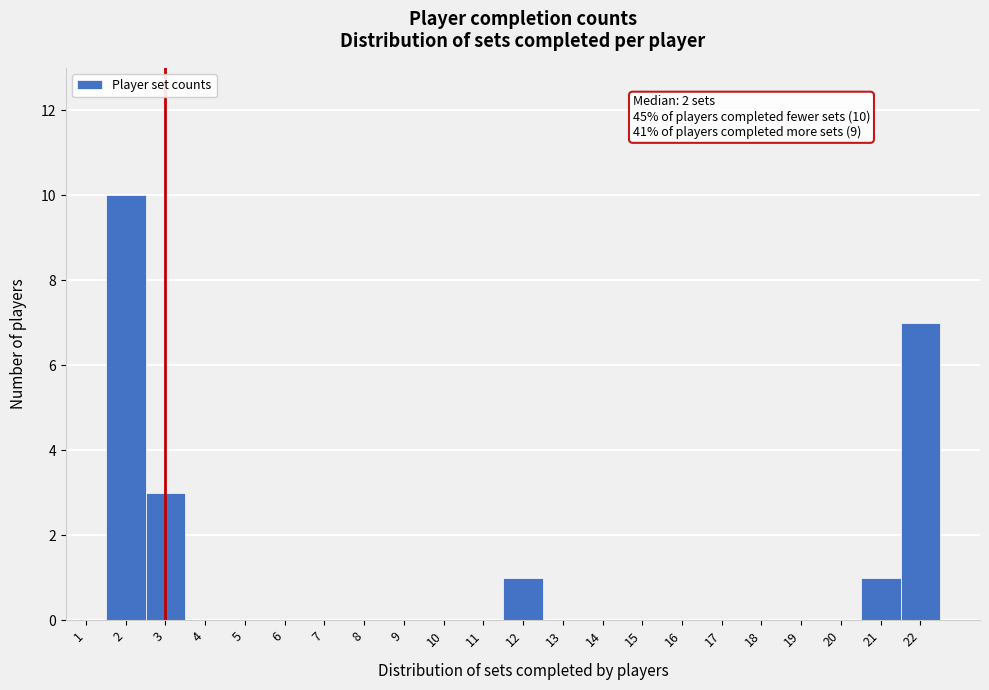

Reading left to right, extract all data points from this chart.

1=0	2=10	3=3	4=0	5=0	6=0	7=0	8=0	9=0	10=0	11=0	12=1	13=0	14=0	15=0	16=0	17=0	18=0	19=0	20=0	21=1	22=7